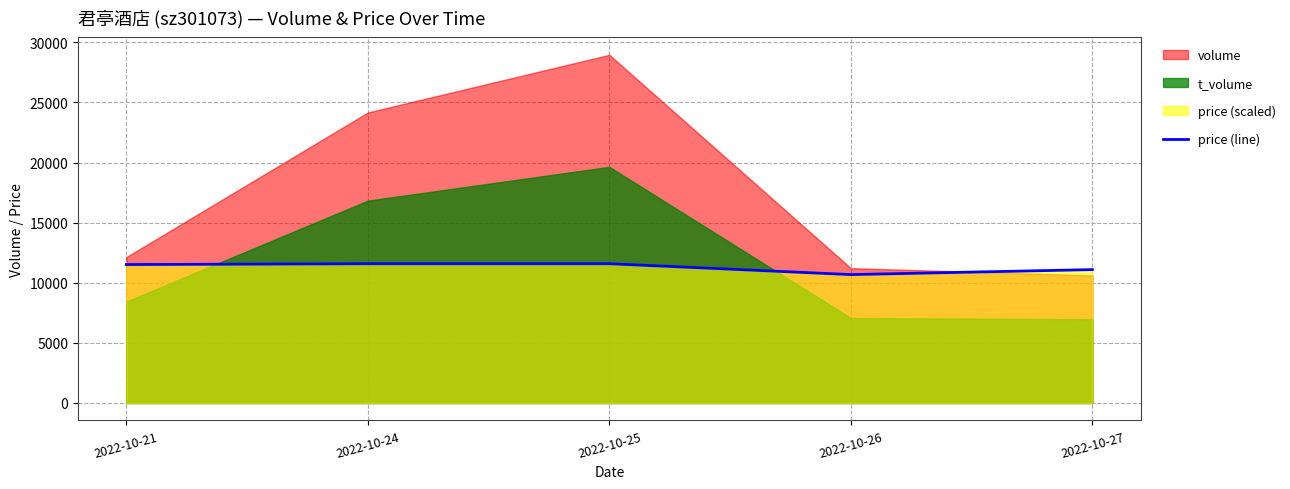

Where does the data first go above 11516?

2022-10-21